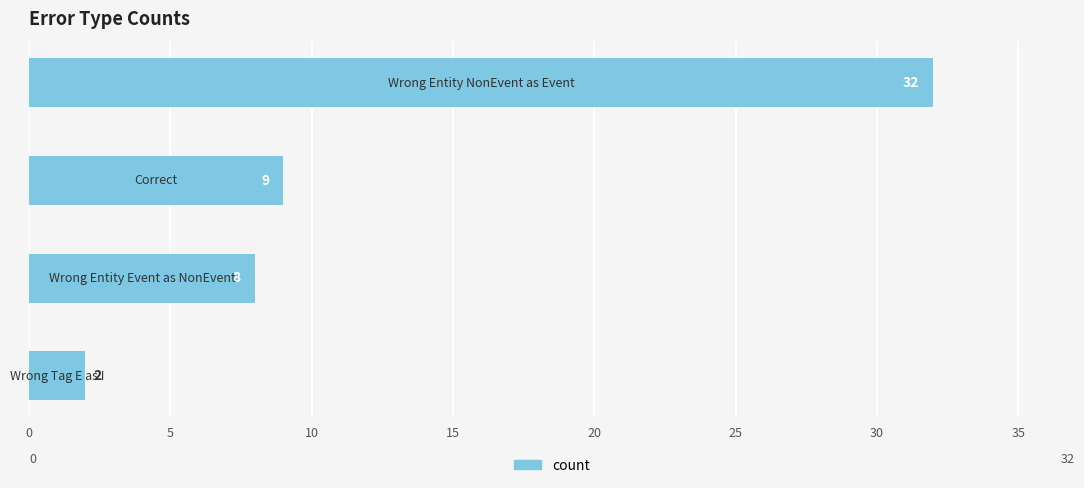

What is the difference between the maximum and second lowest values?

24